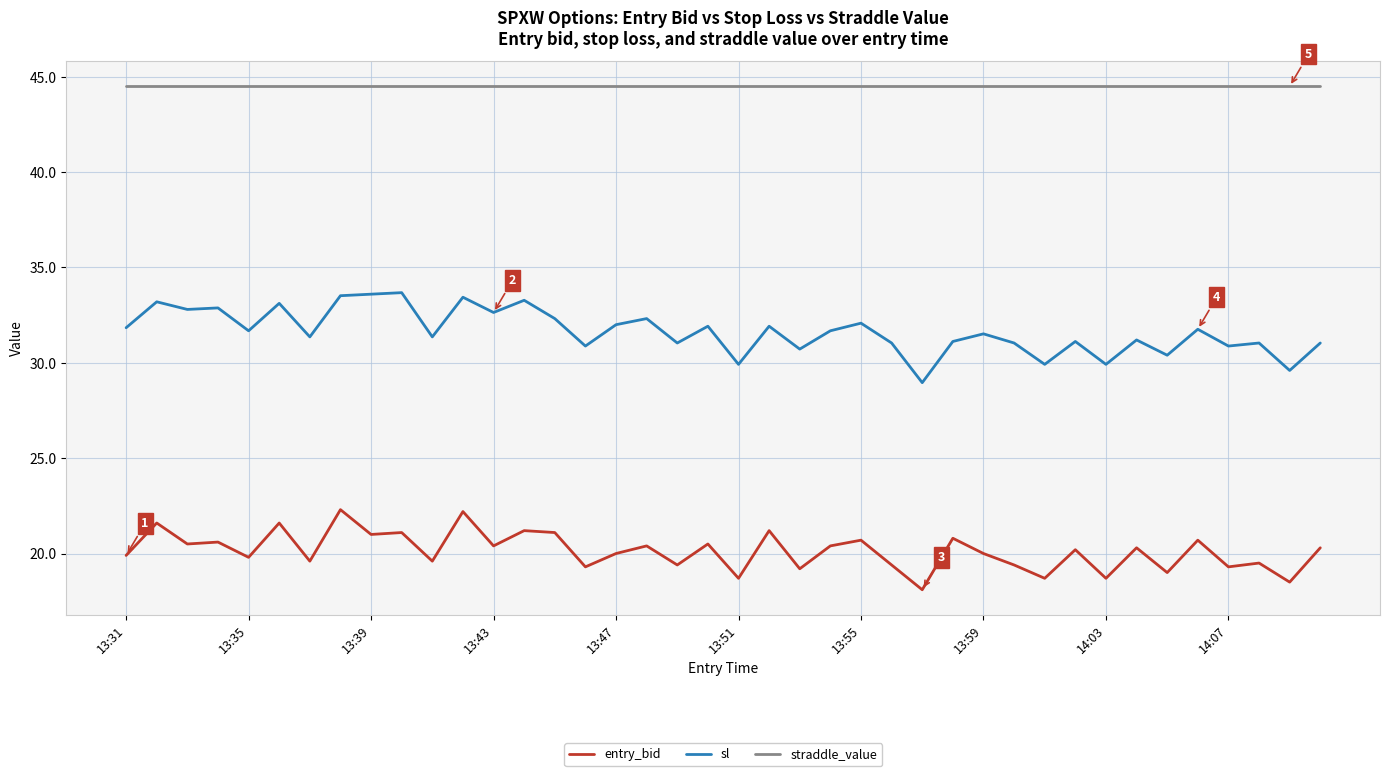

True or false: entry_bid and straddle_value cross at least once.

False